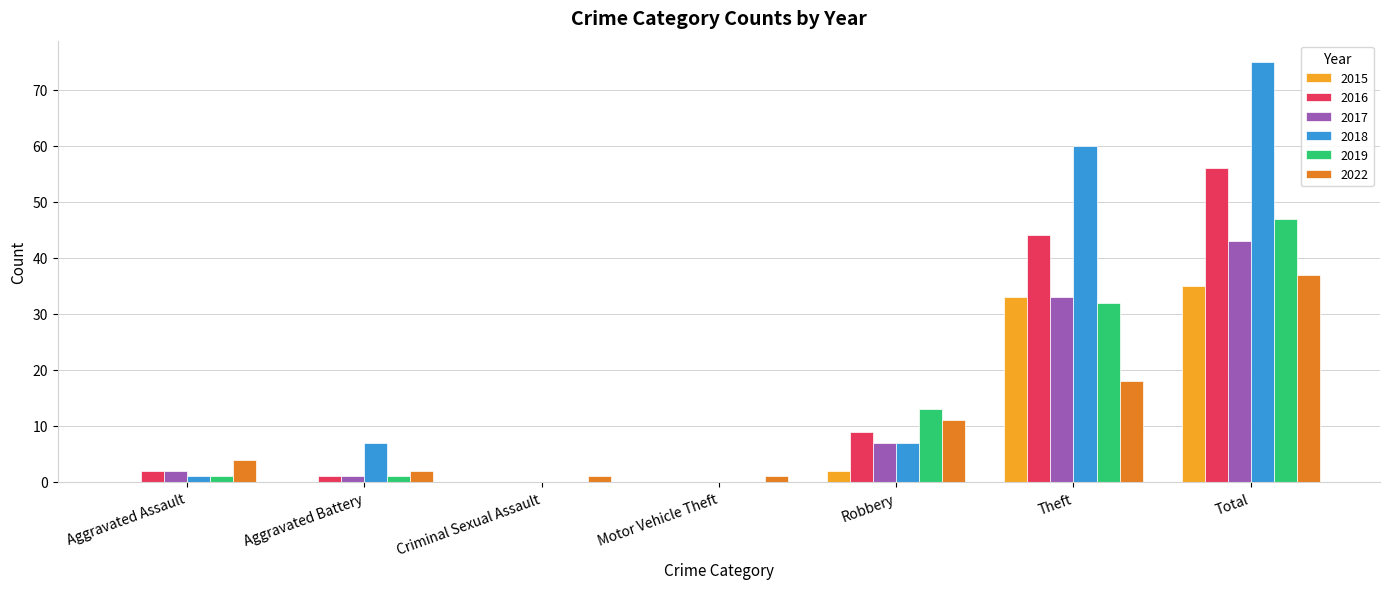

Reading left to right, list all the values displayed in this chart.

2015: Aggravated Assault=0	Aggravated Battery=0	Criminal Sexual Assault=0	Motor Vehicle Theft=0	Robbery=2	Theft=33	Total=35
2016: Aggravated Assault=2	Aggravated Battery=1	Criminal Sexual Assault=0	Motor Vehicle Theft=0	Robbery=9	Theft=44	Total=56
2017: Aggravated Assault=2	Aggravated Battery=1	Criminal Sexual Assault=0	Motor Vehicle Theft=0	Robbery=7	Theft=33	Total=43
2018: Aggravated Assault=1	Aggravated Battery=7	Criminal Sexual Assault=0	Motor Vehicle Theft=0	Robbery=7	Theft=60	Total=75
2019: Aggravated Assault=1	Aggravated Battery=1	Criminal Sexual Assault=0	Motor Vehicle Theft=0	Robbery=13	Theft=32	Total=47
2022: Aggravated Assault=4	Aggravated Battery=2	Criminal Sexual Assault=1	Motor Vehicle Theft=1	Robbery=11	Theft=18	Total=37